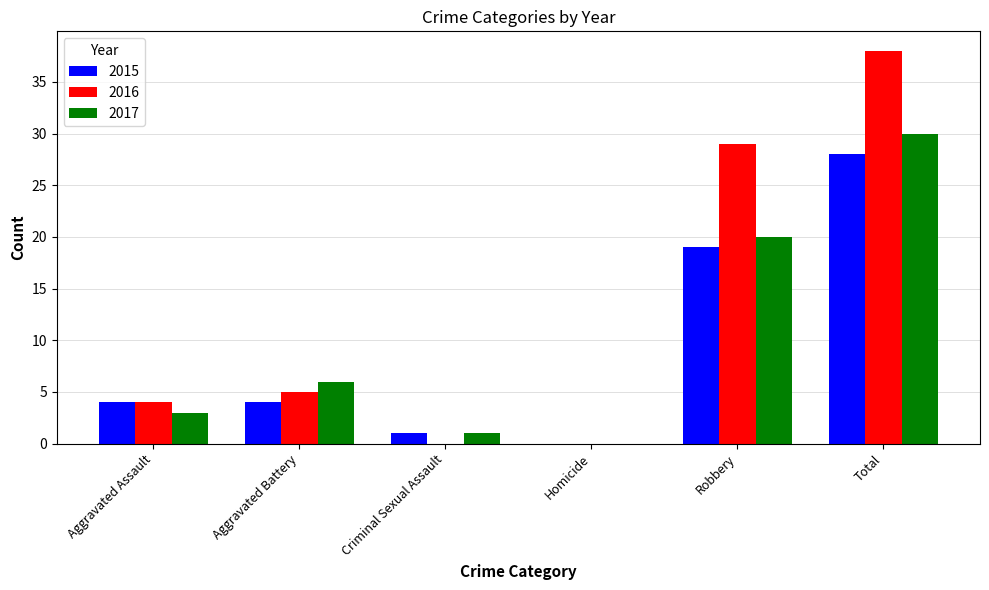

Reading left to right, list all the values displayed in this chart.

2015: 4	4	1	0	19	28
2016: 4	5	0	0	29	38
2017: 3	6	1	0	20	30